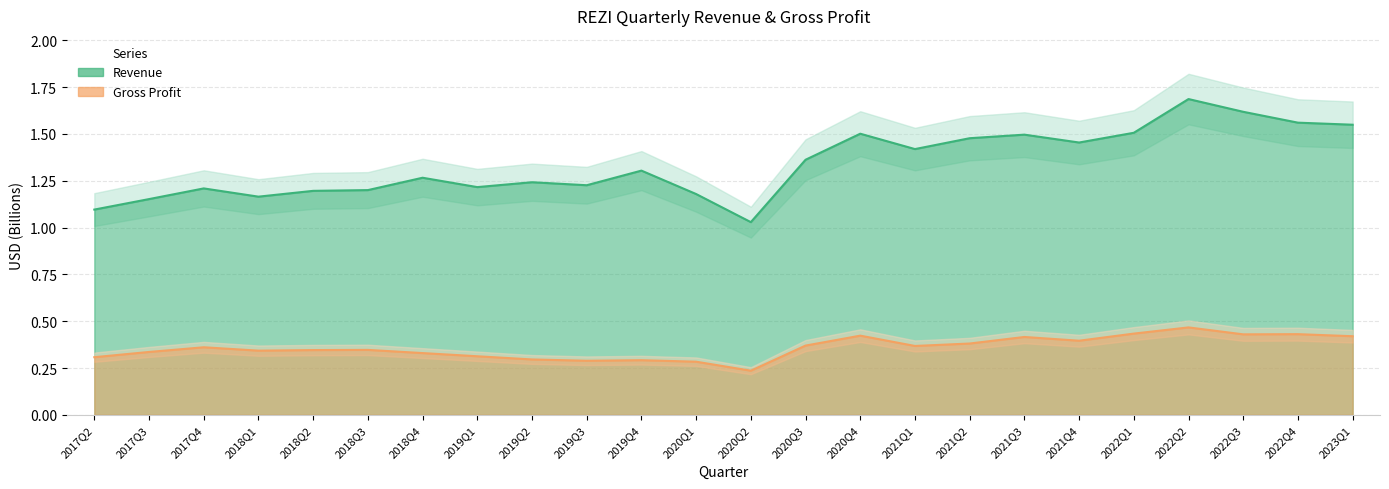

In GrossProfit, how many points are lower than both neighbors (excluding endpoints)?

6